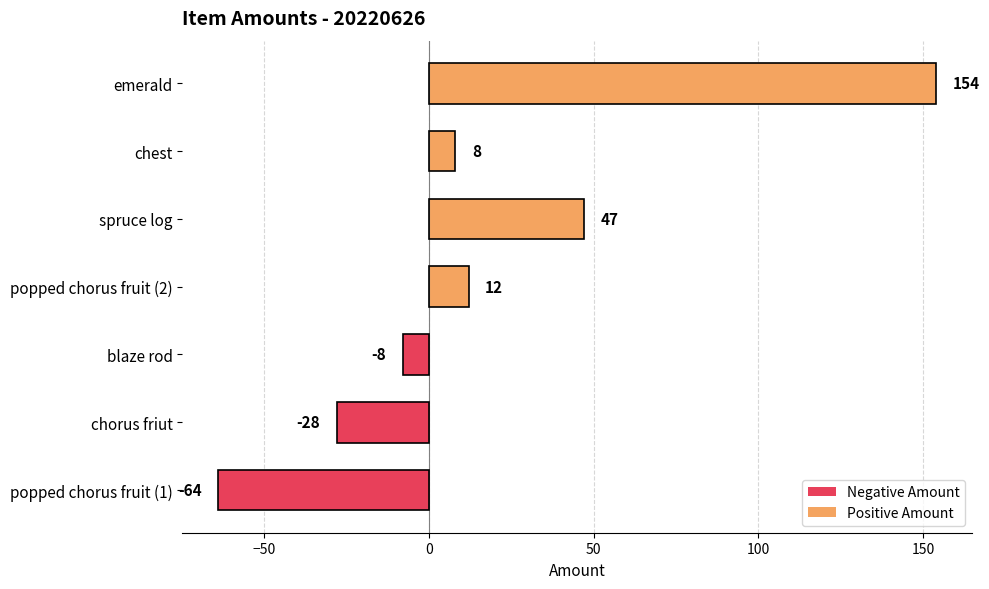

Rank the categories by value from highest to lowest.

emerald, spruce log, popped chorus fruit (2), chest, blaze rod, chorus friut, popped chorus fruit (1)